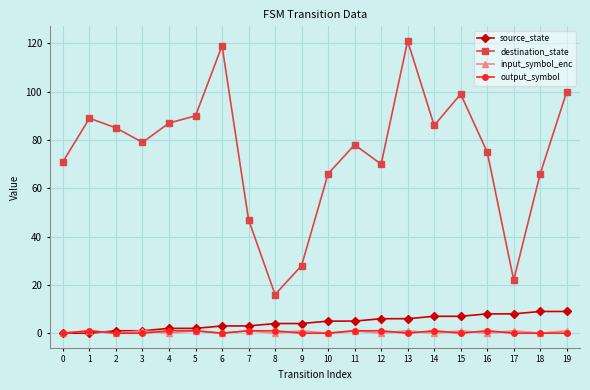

Which category has the highest value across all series?

13